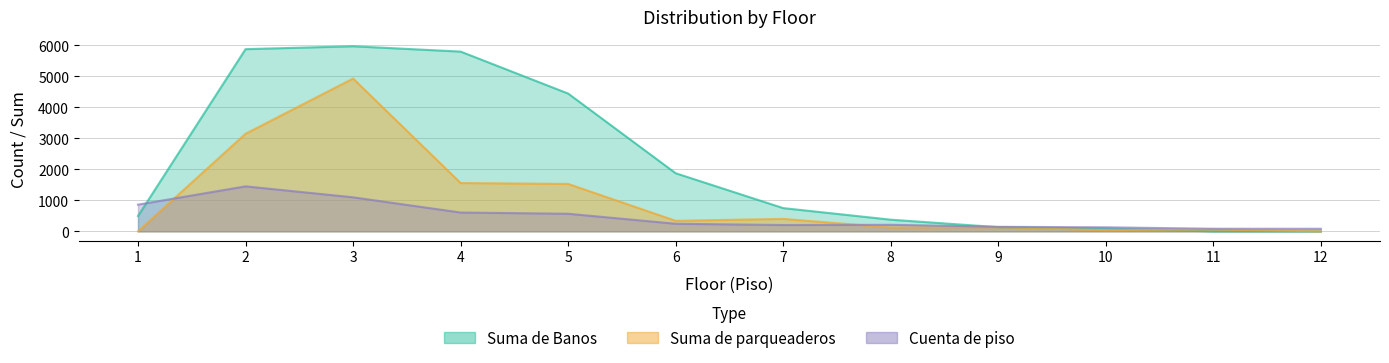

Rank the series by their average value, from lowest to highest.

Cuenta de piso, Suma de parqueaderos, Suma de Banos